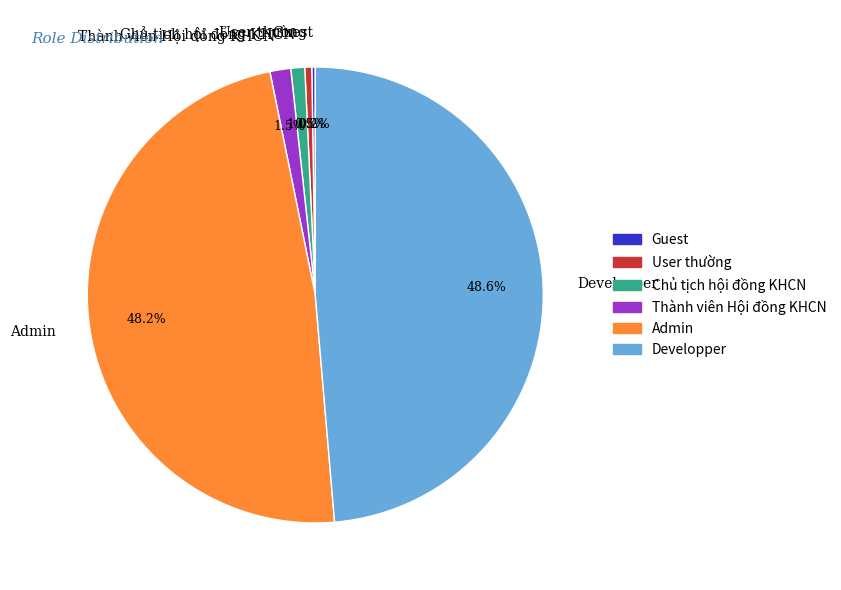

To the nearest percent, what is the difference between the largest and smallest slice percentages?

49%